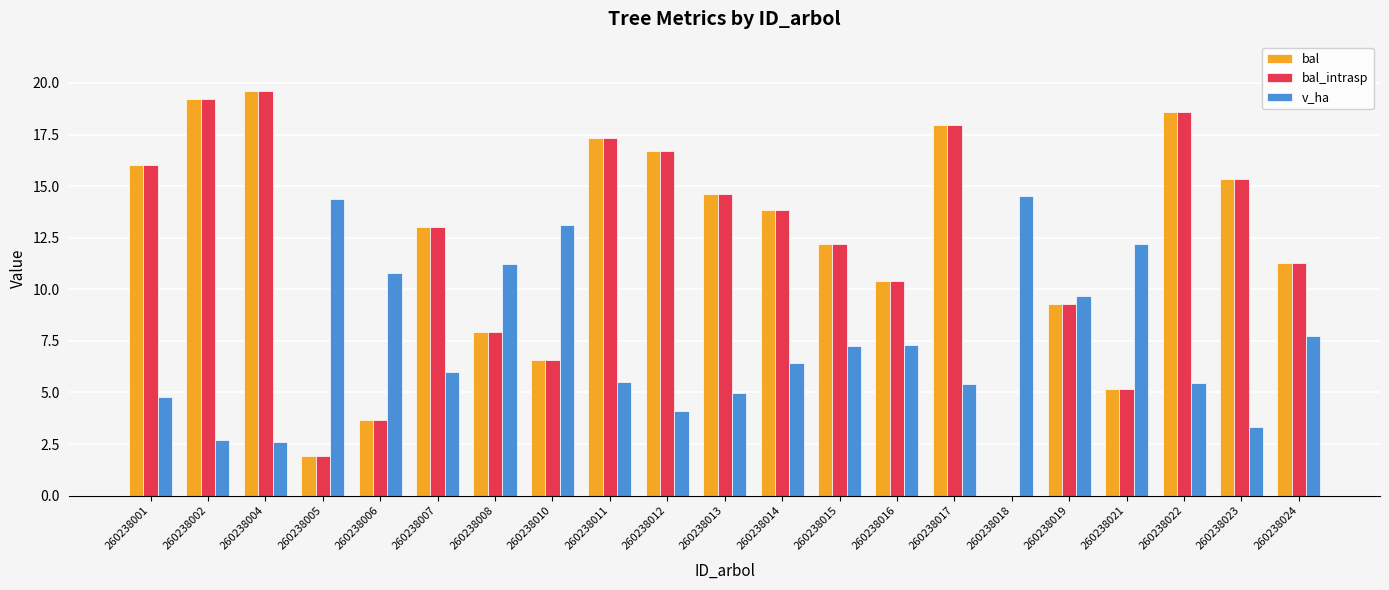

How many distinct data groups are displayed?

3